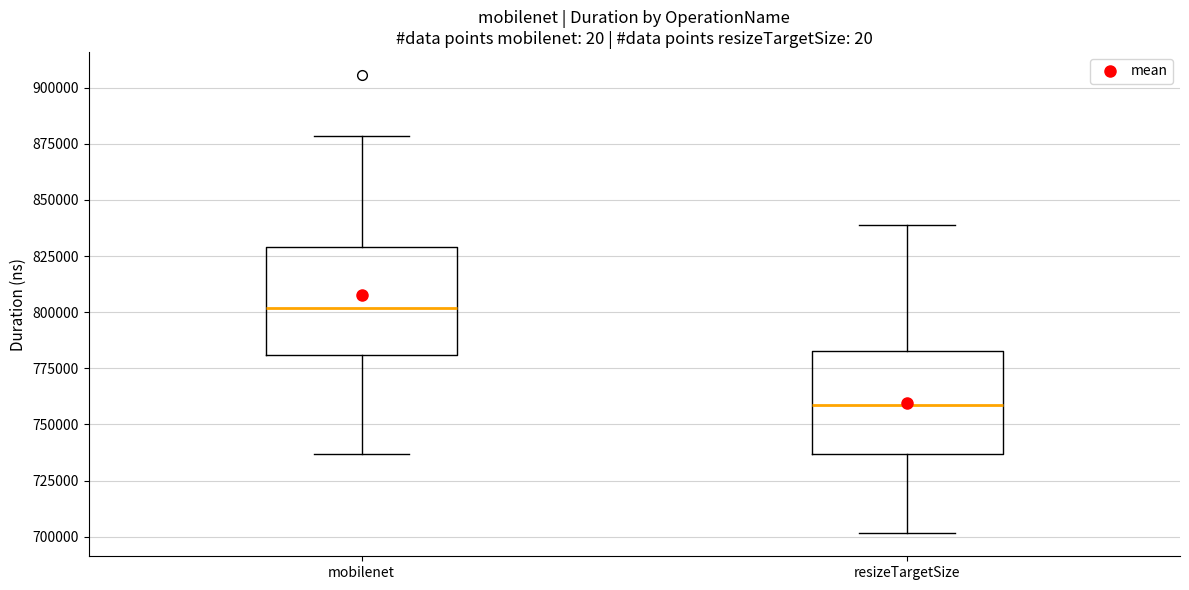

Where is the upper edge of the box for resizeTargetSize on the y-axis? The values are not printed on the chart, so give them approximately, as read against the axis.

785000